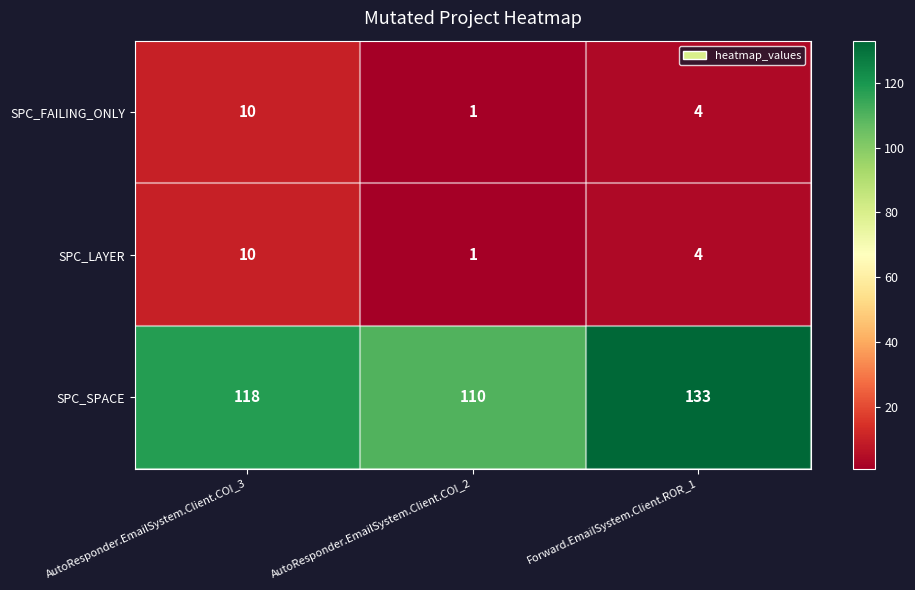

The SPC_LAYER series shows 13 at AutoResponder.EmailSystem.Client.COI_3. True or false?

False